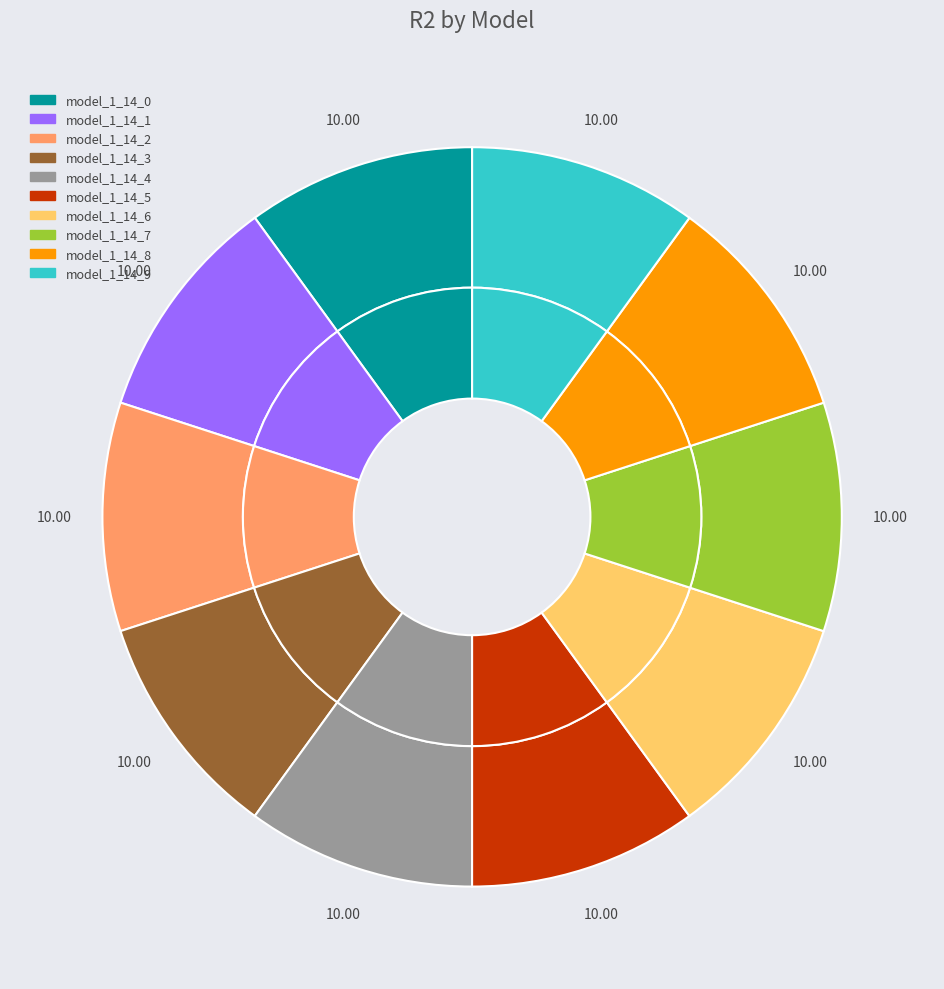

What percentage is the model_1_14_7 slice, to the nearest percent?

10%